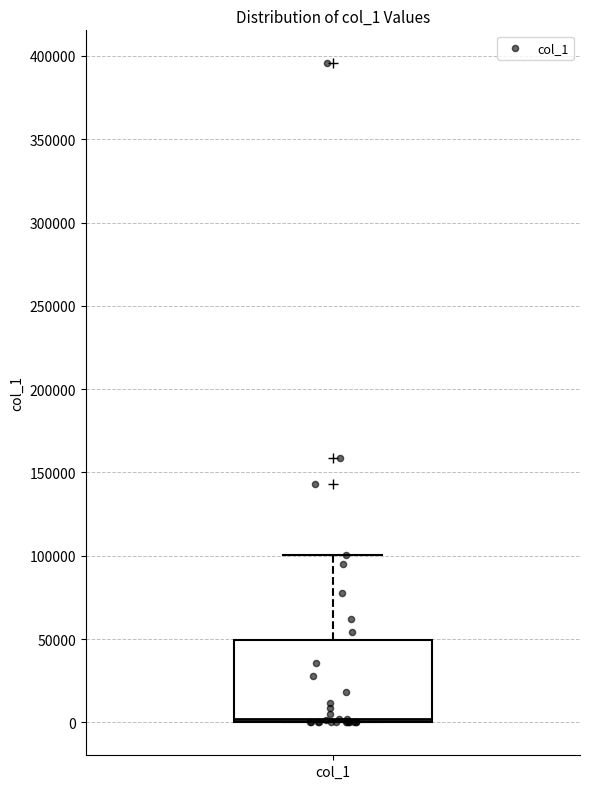

Read this box plot against the y-axis: the position of the median line, the range covered by the box, and the ends of both whiskers. The values are not printed on the chart, so give them approximately, as read against the axis.

median 0 (just above the box's lower edge), box 0 to 50000, whiskers 0 to 100000